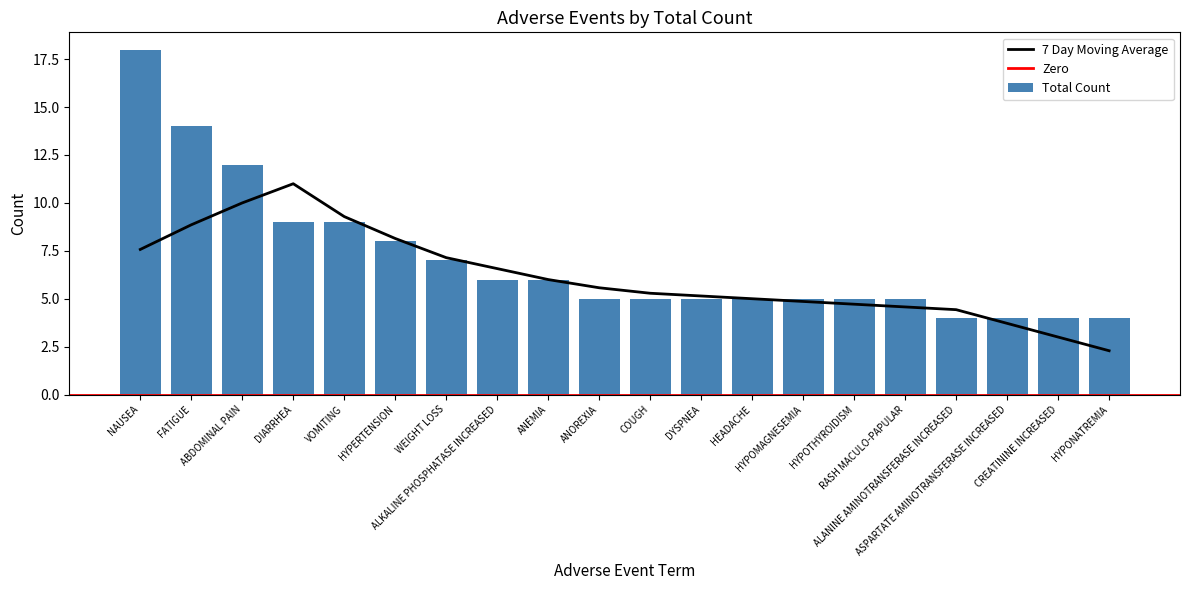

How many bars are there in total?

20